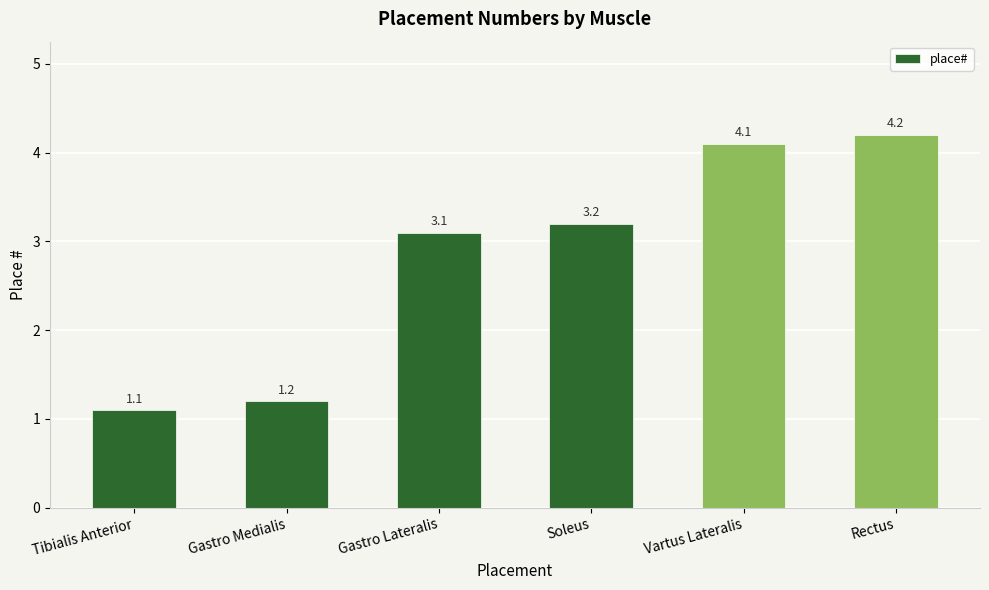

What is the sum of all values?

16.9